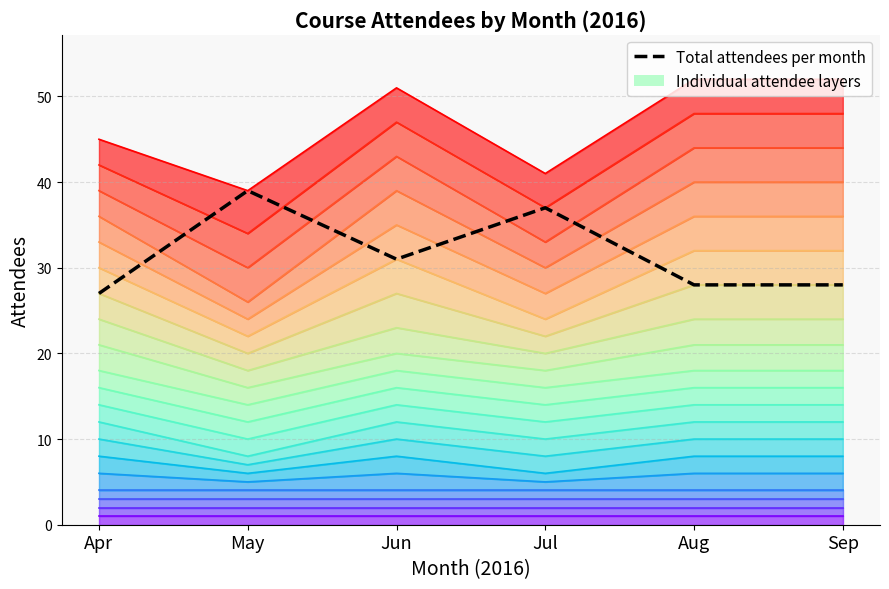

What value does the data have at Sep?

28